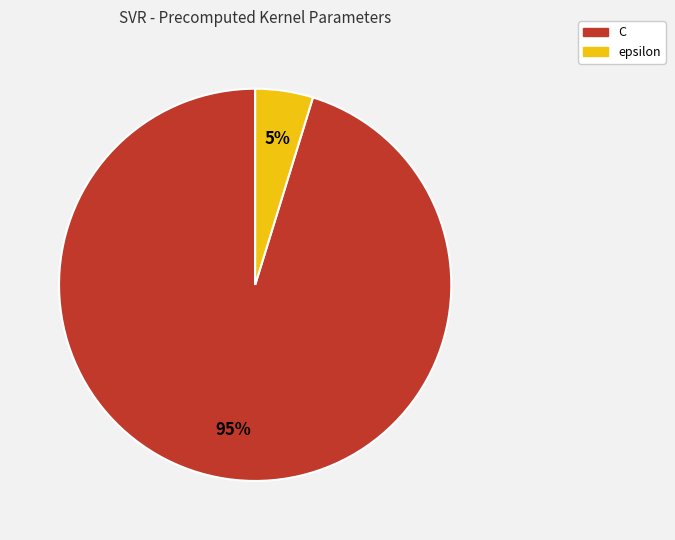

Is the sum of C and epsilon greater than half?

Yes